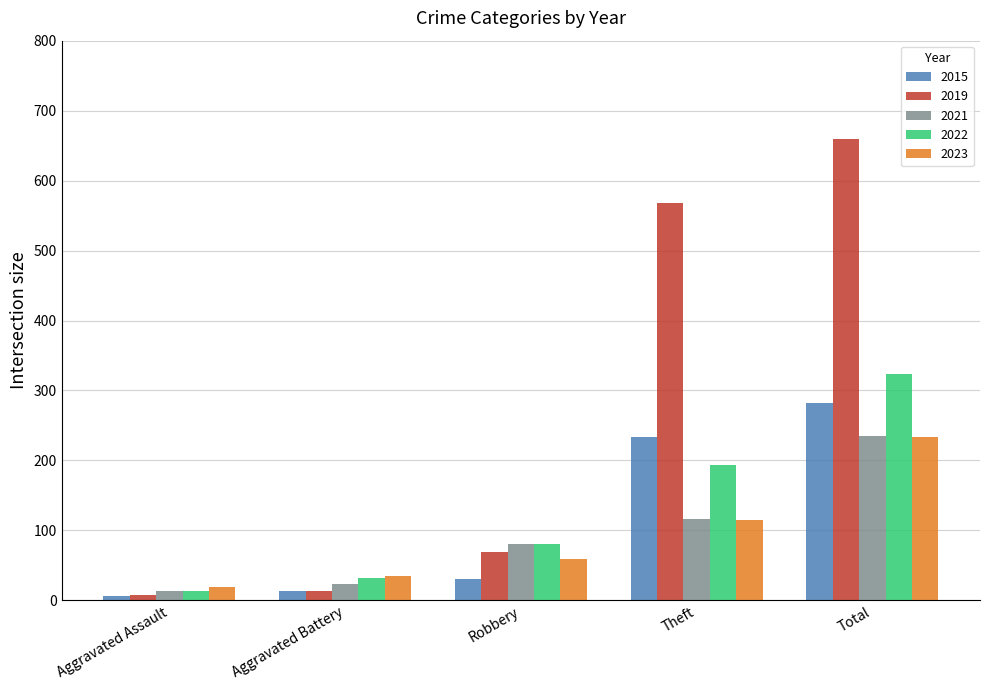

Where is 2015 nearest to the value 144?

Theft